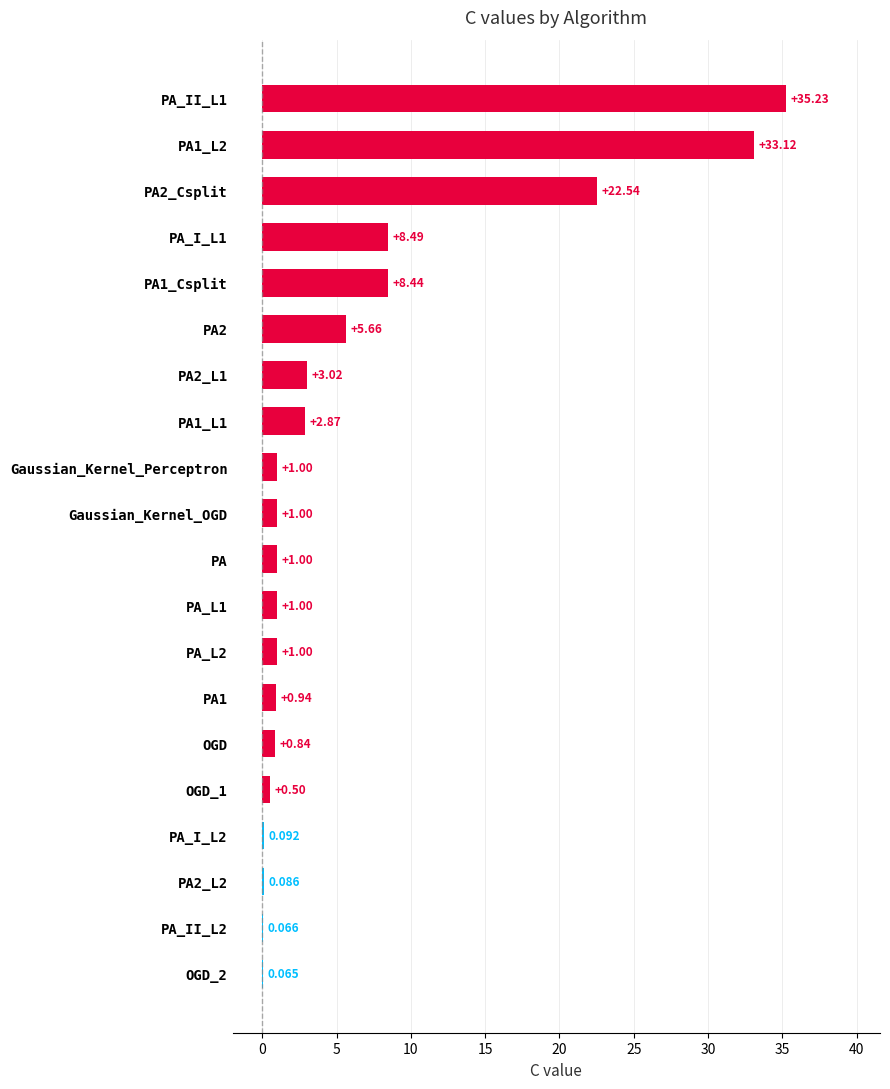

How many data points does each series have?

20